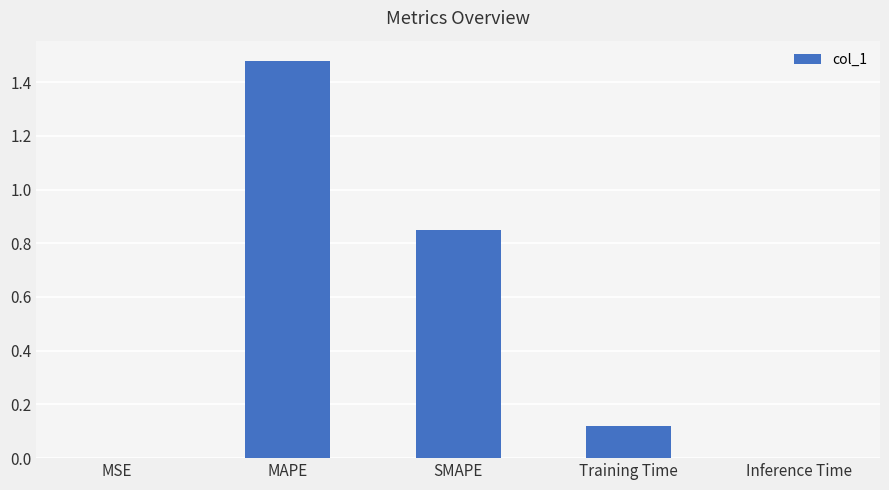

The value at MAPE is 0.4. True or false?

False